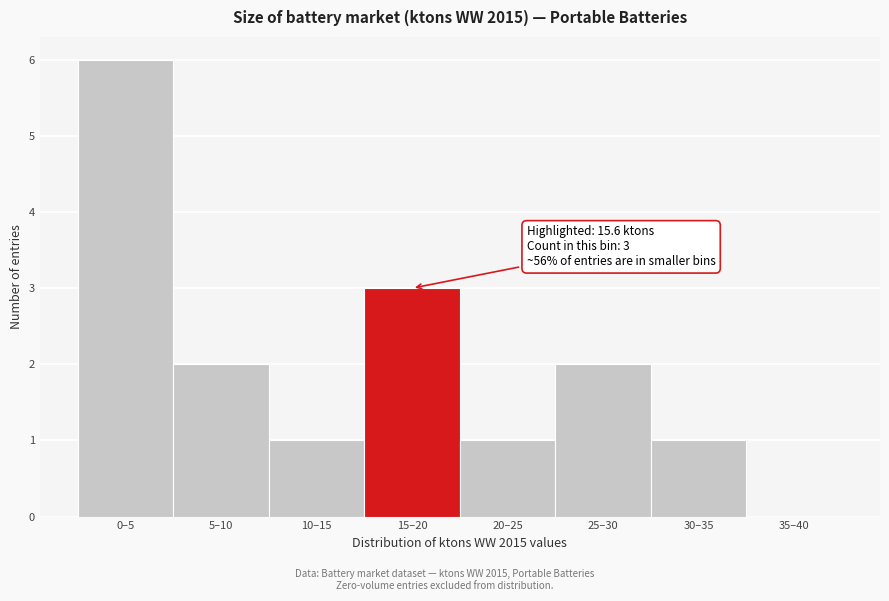

Reading left to right, list all the values displayed in this chart.

0–5=6	5–10=2	10–15=1	15–20=3	20–25=1	25–30=2	30–35=1	35–40=0